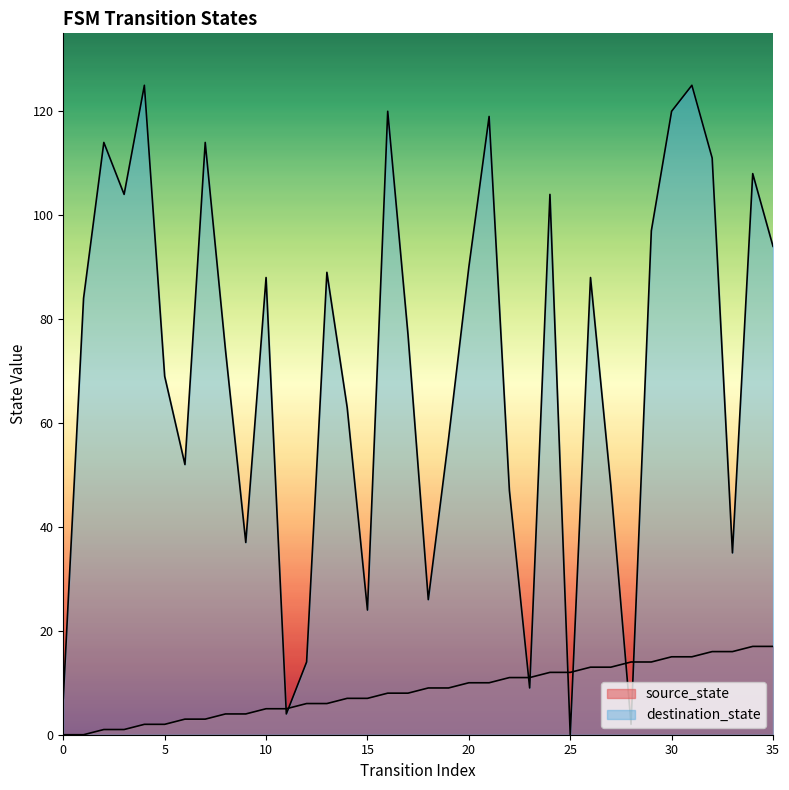

How many times do destination_state and source_state cross each other?

8